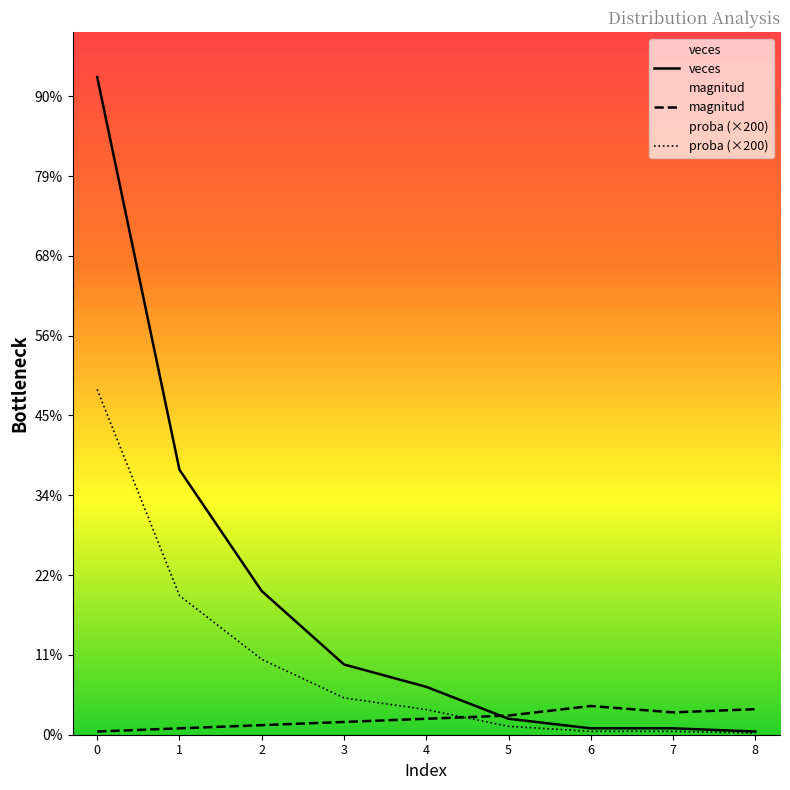

Does the chart display data point markers on the line(s)?

No